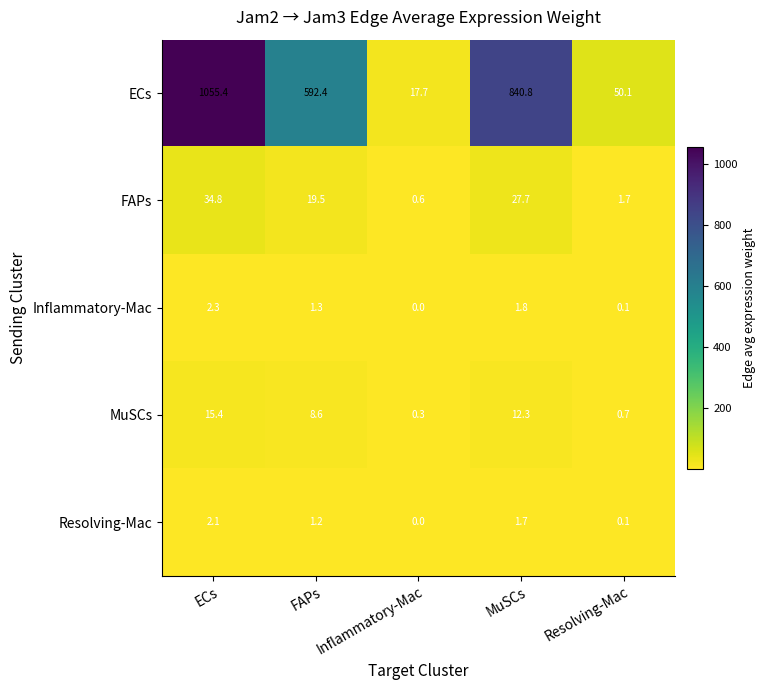

Rank the categories by Resolving-Mac value from lowest to highest.

Inflammatory-Mac, Resolving-Mac, FAPs, MuSCs, ECs